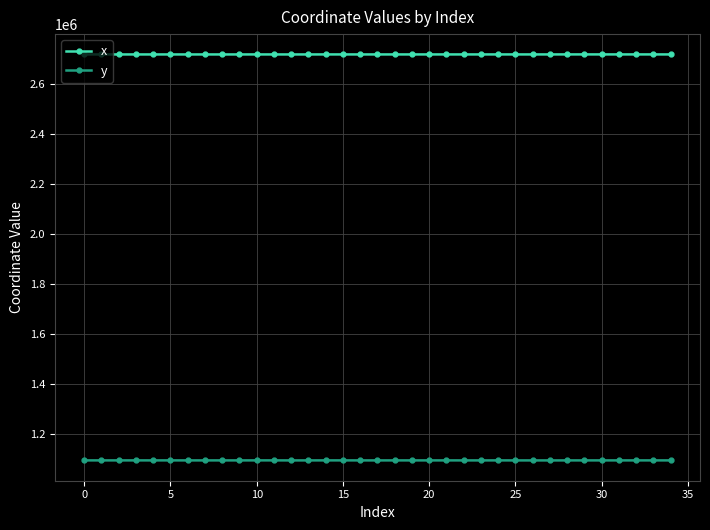

What is the difference between the maximum and minimum values in the y series?

171.0